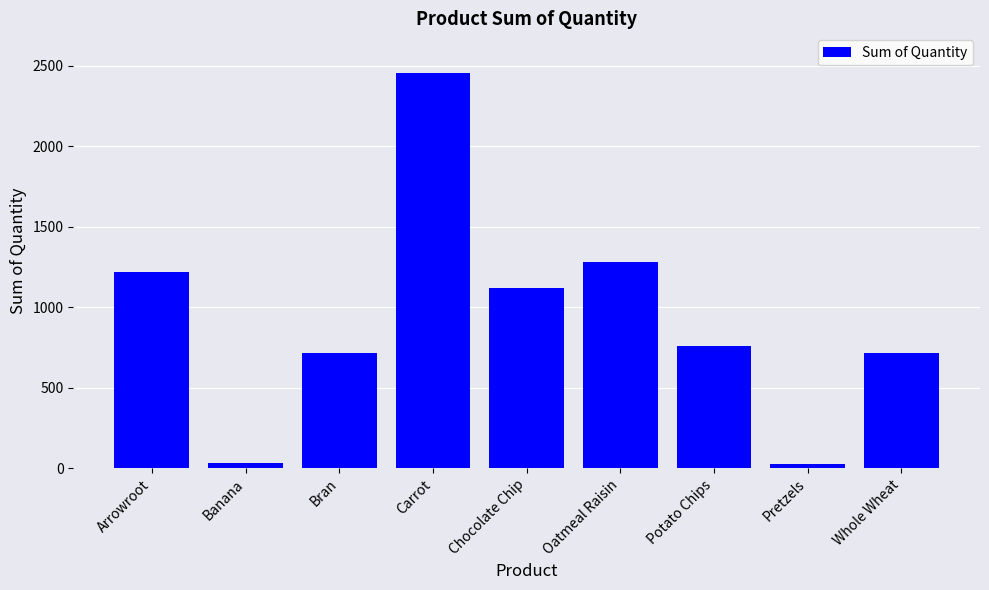

What is the greatest value displayed?

2456